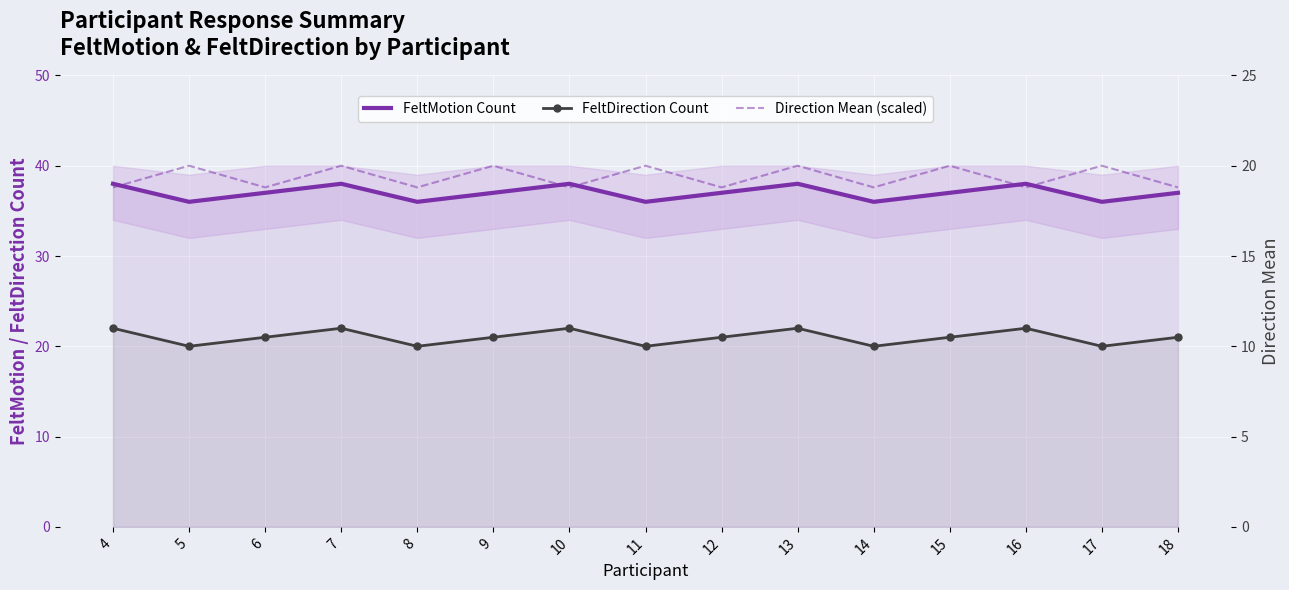

Between 14 and 17, which series saw the biggest shift?

Direction Mean (scaled)